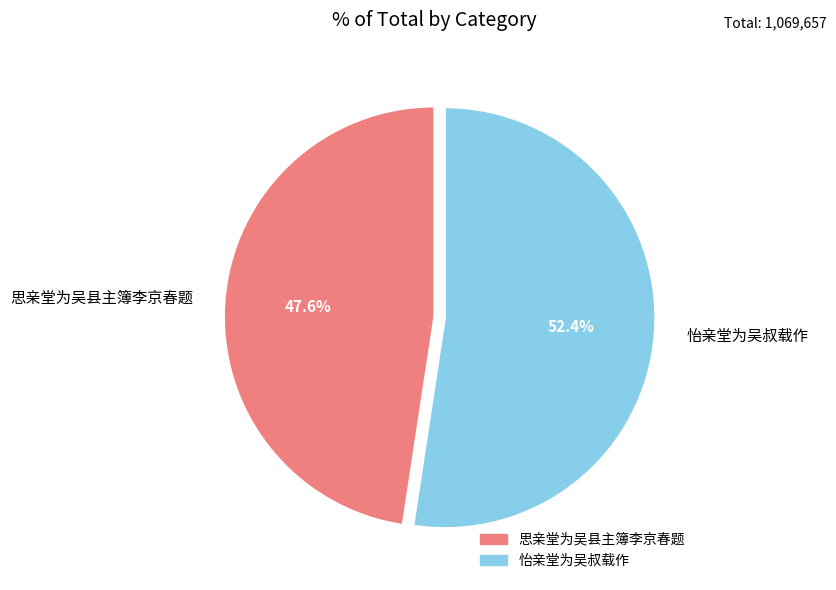

Rank the categories by value from lowest to highest.

思亲堂为吴县主簿李京春题, 怡亲堂为吴叔载作